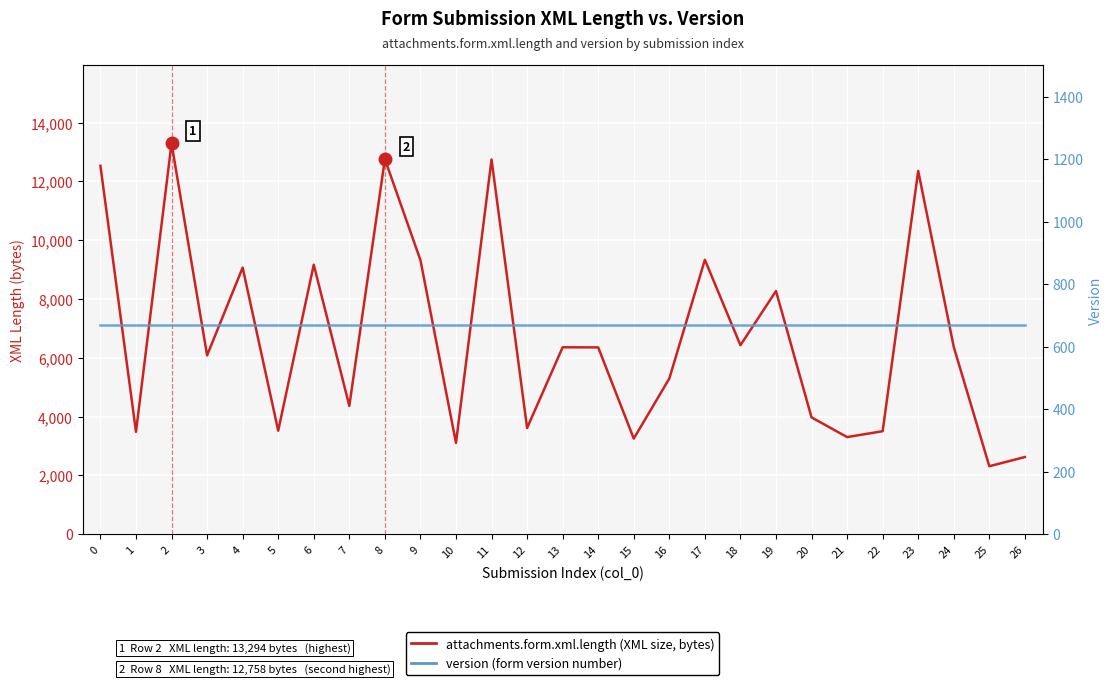

What is the sum of all version values?

18063